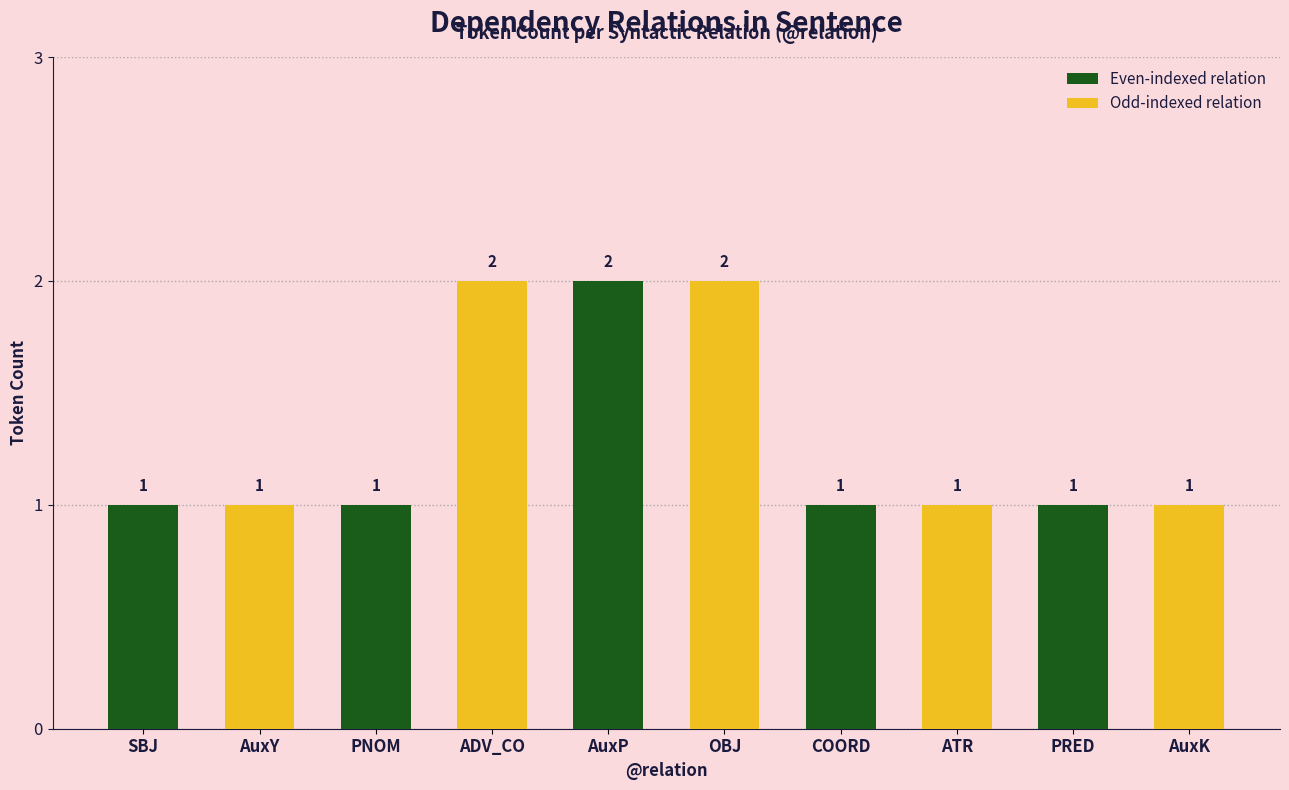

Read the value at PRED.

1